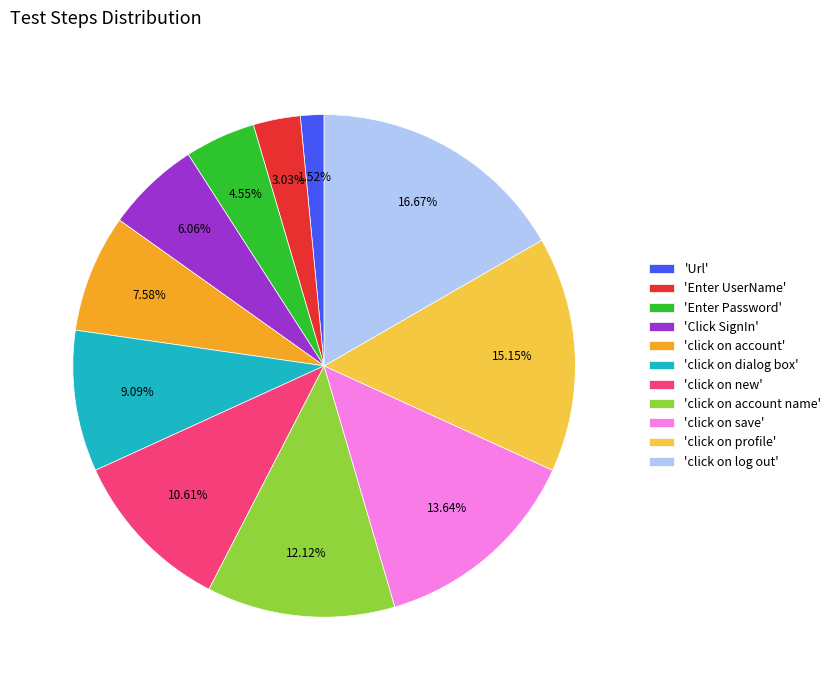

Count the number of slices in the pie.

11